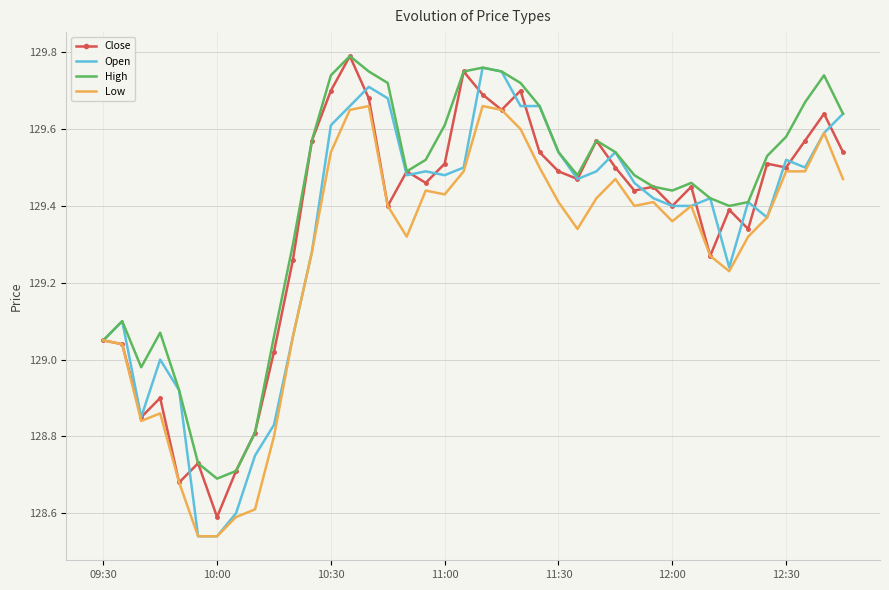

Which series has the largest total across all categories?

High